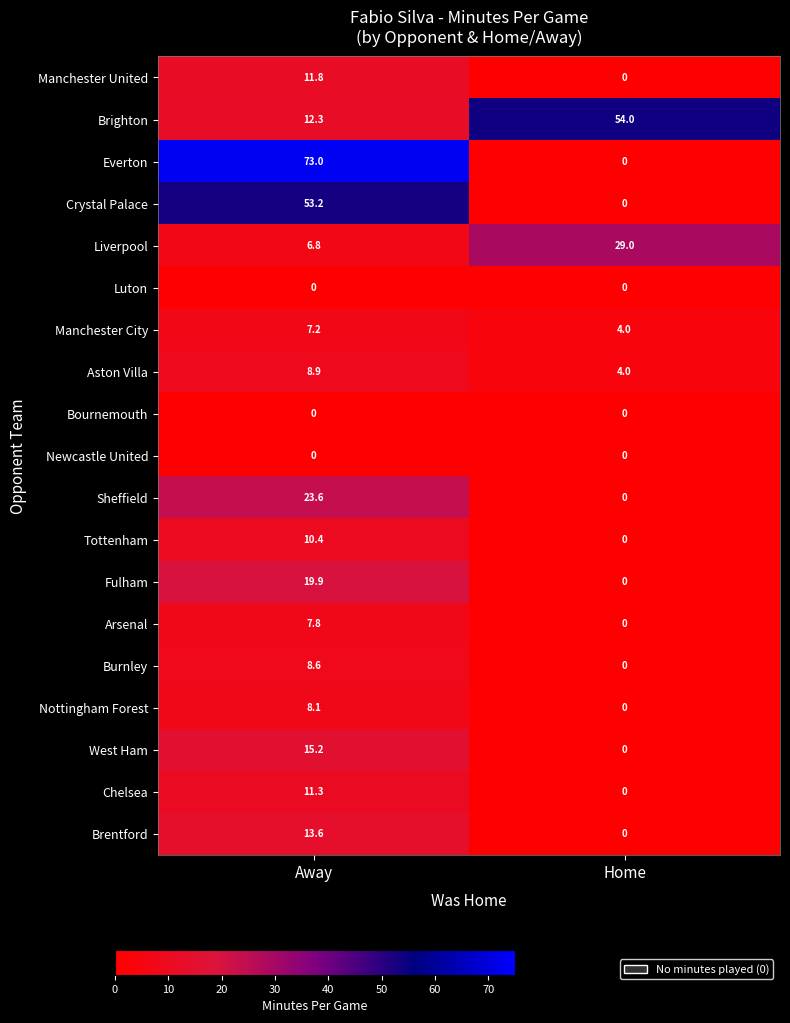

Is it true that Liverpool equals 6.8 at Away?

True